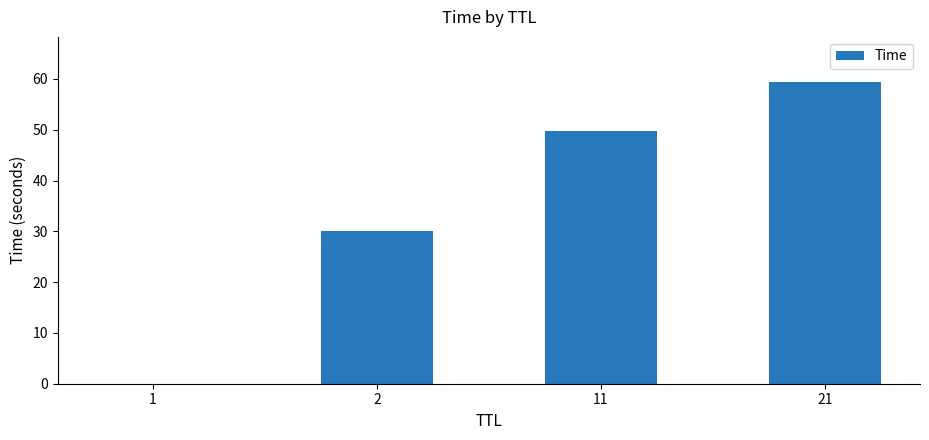

What is the average value?

34.8